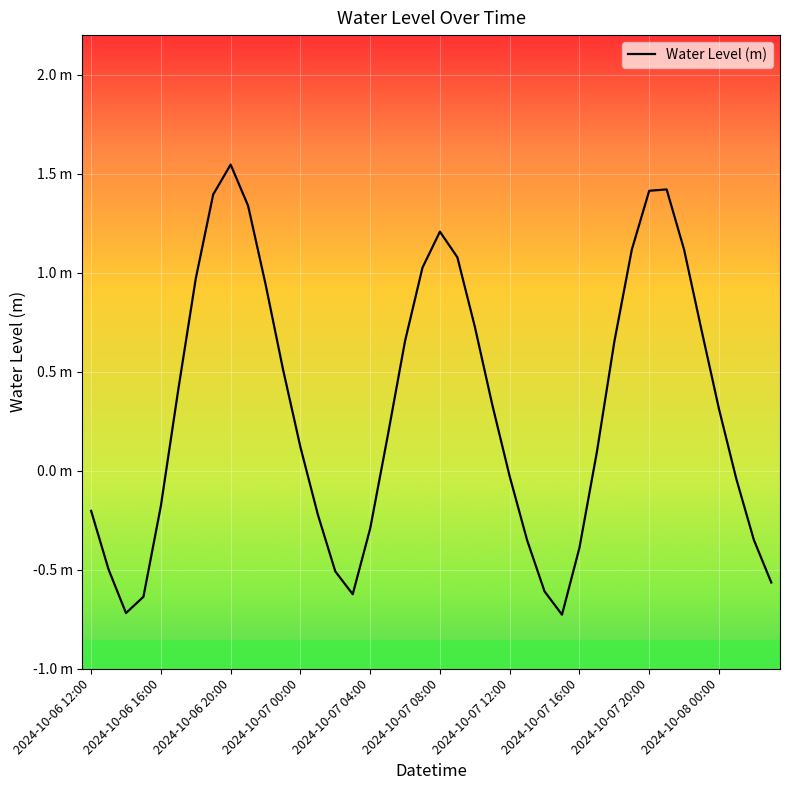

How many points are lower than both their immediate neighbors (excluding endpoints)?

3